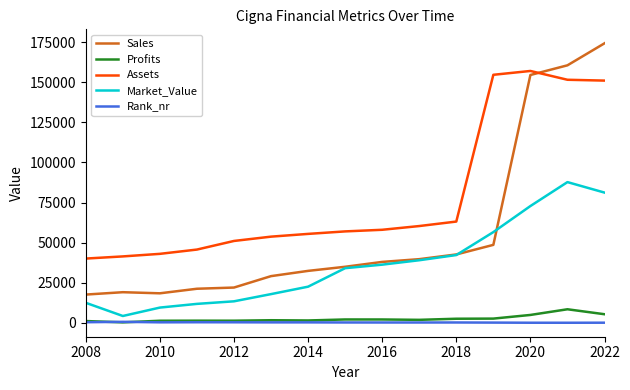

What is the difference between the second highest and minimum values in the Market_Value series?

76935